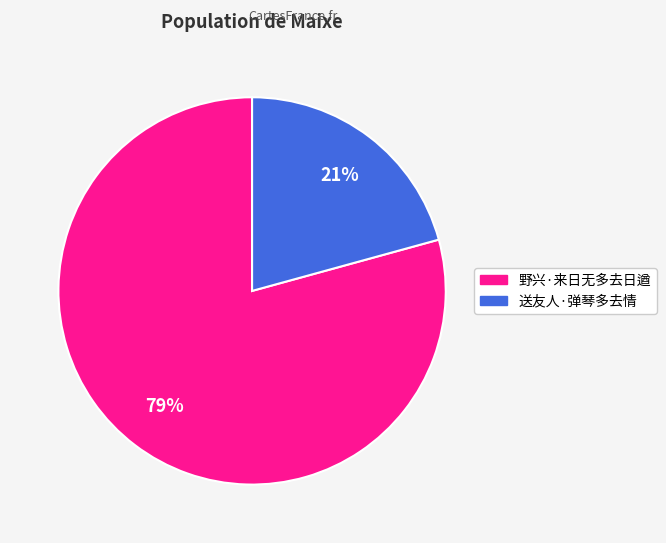

Is there a majority slice in this chart?

Yes